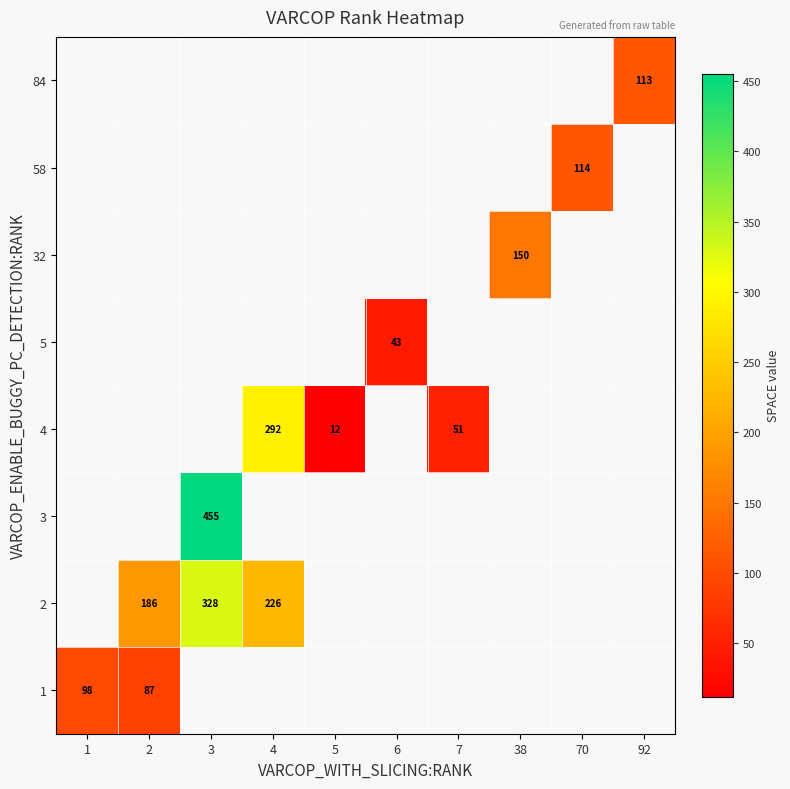

How many distinct data groups are displayed?

8